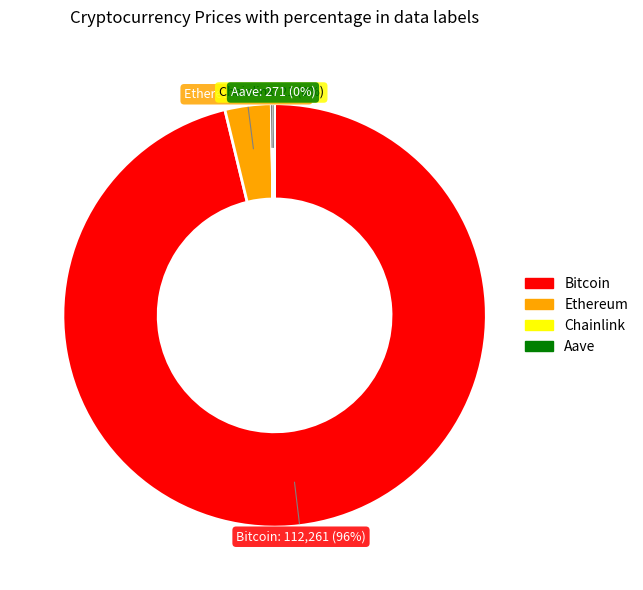

Which category has the biggest portion of the pie?

Bitcoin